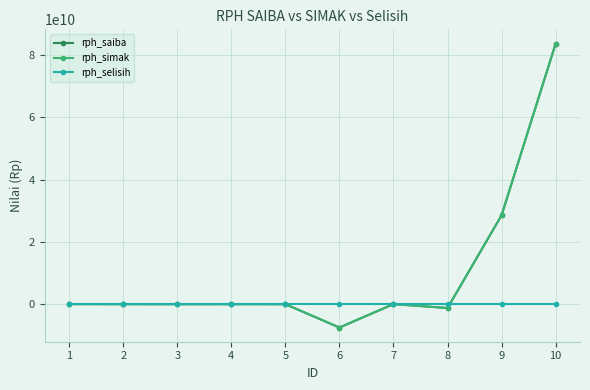

What is the total value across all series at 1?

64601140